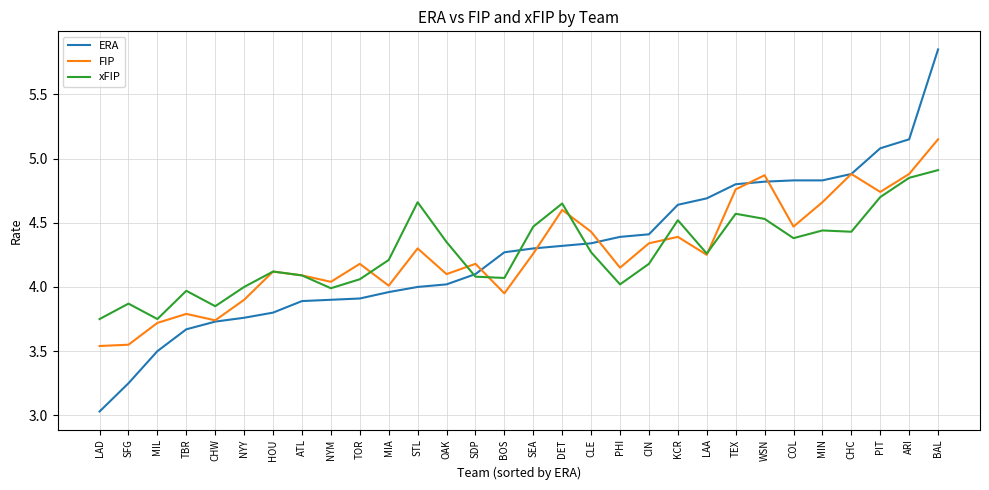

At how many categories does at least one series exceed 5?

3